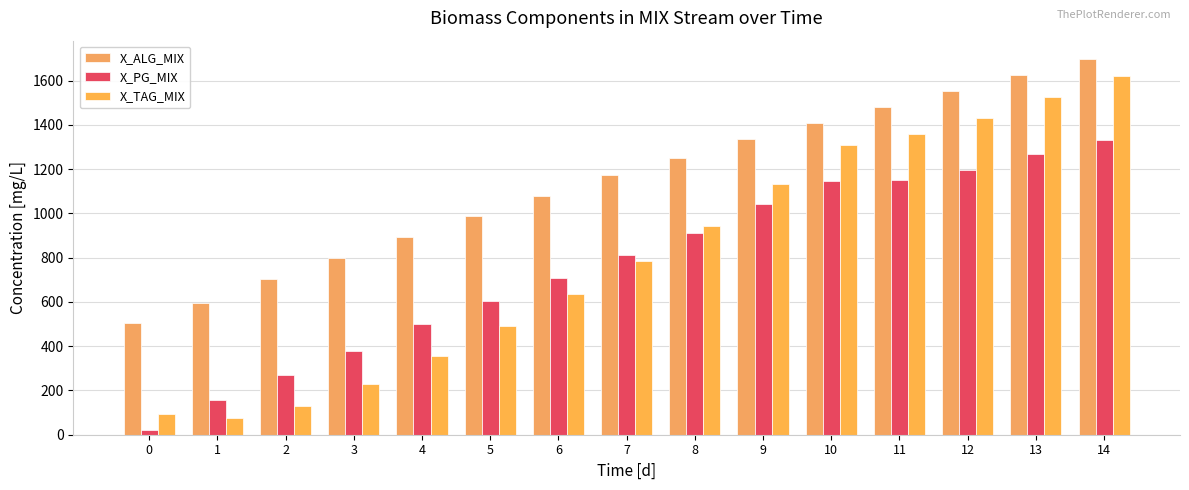

List the series in order of their peak value, highest first.

X_ALG_MIX, X_TAG_MIX, X_PG_MIX